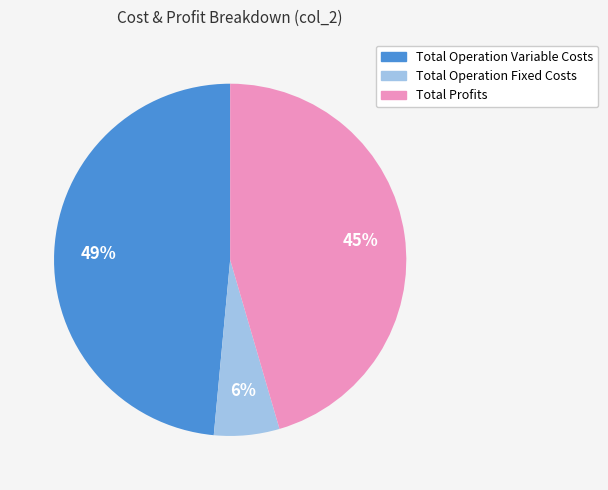

Does Total Operation Variable Costs account for over 50% of the chart?

No